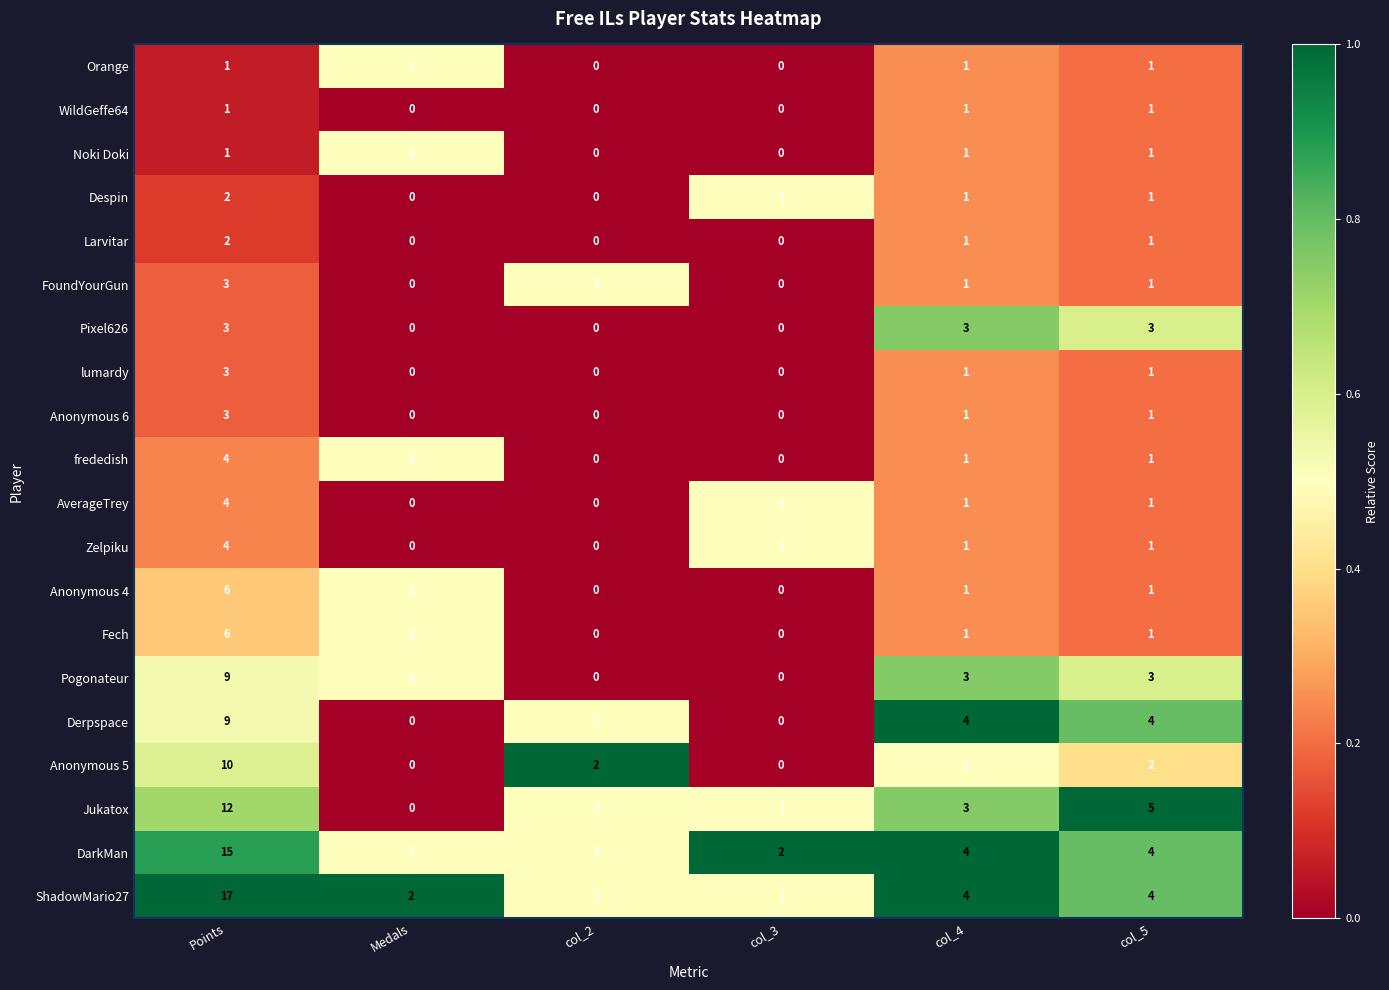

What is the difference between the Anonymous 4 values at col_3 and Points?

6